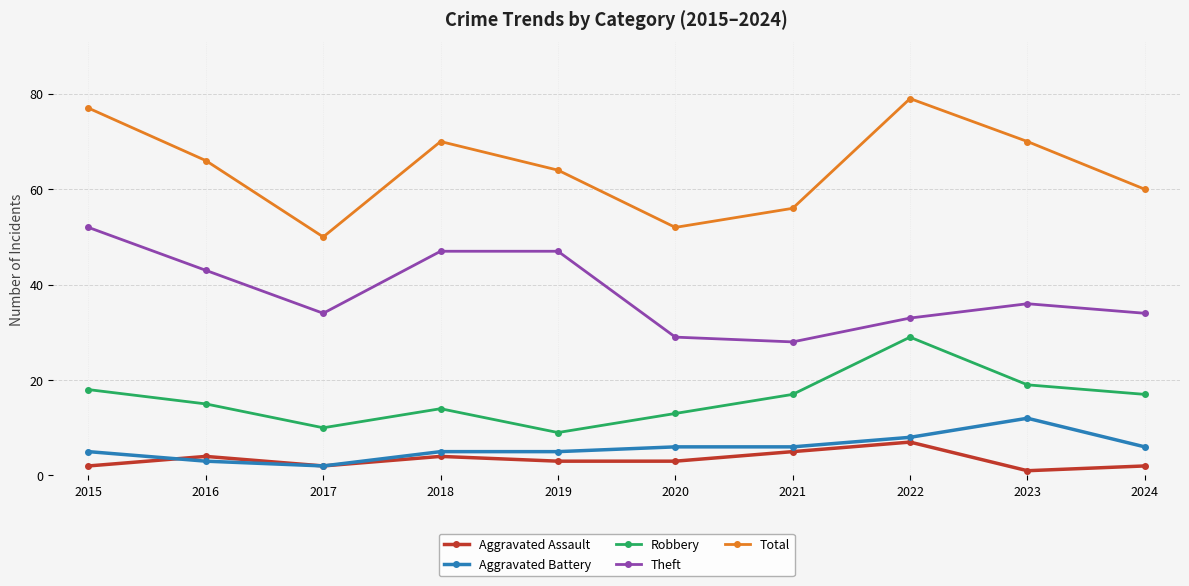

True or false: Total and Theft cross at least once.

False